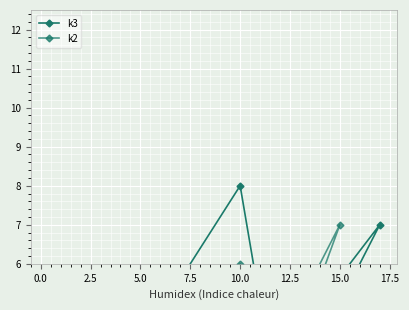

Is it true that k2 equals -2 at 10.0?

False